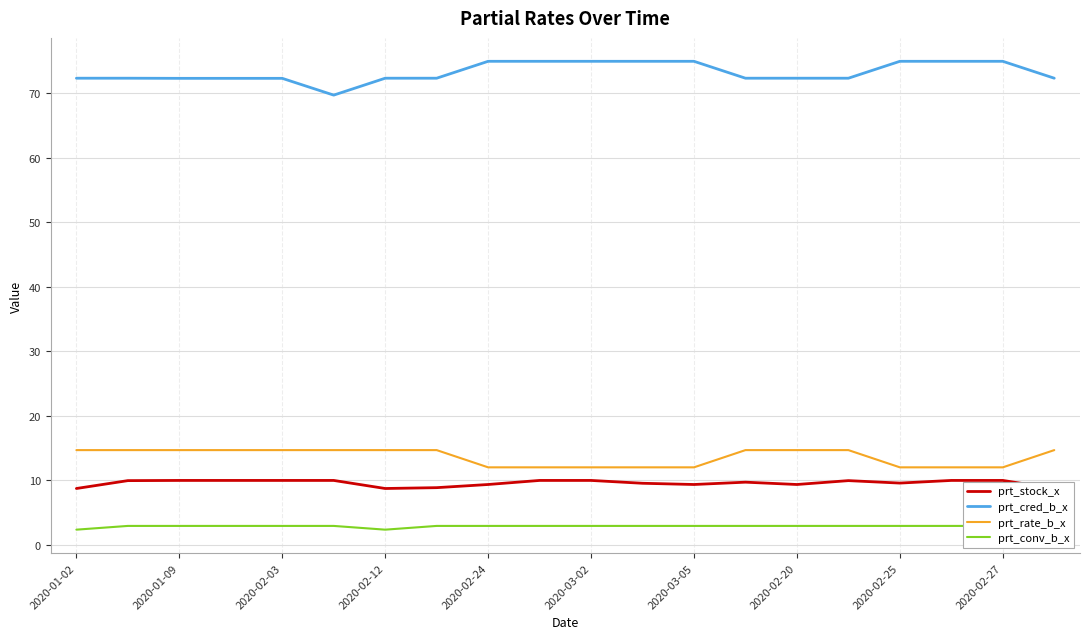

Reading left to right, transcribe all the data shown in this chart.

prt_stock_x: 8.8	10.0	10.0	10.0	10.0	10.0	8.8	8.9	9.4	10.0	10.0	9.6	9.4	9.7	9.4	10.0	9.6	10.0	10.0	8.8
prt_cred_b_x: 72.3	72.3	72.3	72.3	72.3	69.7	72.3	72.3	75.0	75.0	75.0	75.0	75.0	72.3	72.3	72.3	75.0	75.0	75.0	72.3
prt_rate_b_x: 14.7	14.7	14.7	14.7	14.7	14.7	14.7	14.7	12.0	12.0	12.0	12.0	12.0	14.7	14.7	14.7	12.0	12.0	12.0	14.7
prt_conv_b_x: 2.4	3.0	3.0	3.0	3.0	3.0	2.4	3.0	3.0	3.0	3.0	3.0	3.0	3.0	3.0	3.0	3.0	3.0	3.0	3.0